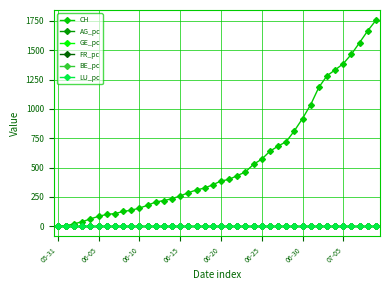

At how many categories does at least one series exceed 1004?

9